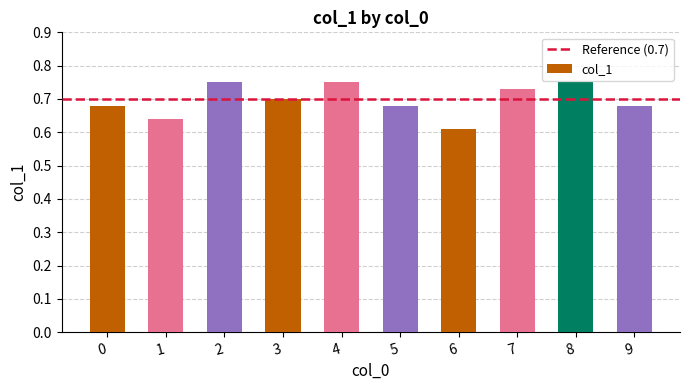

Count the number of data series in this chart.

1